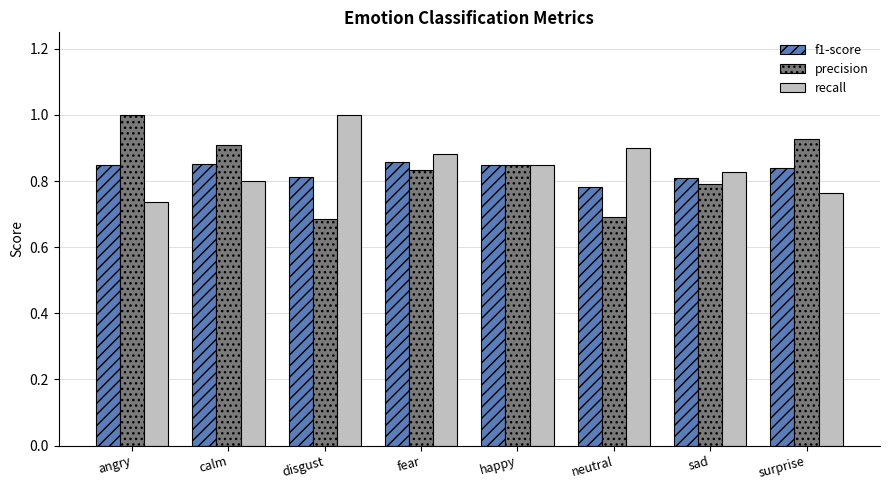

Which category has the highest value in the precision series?

angry